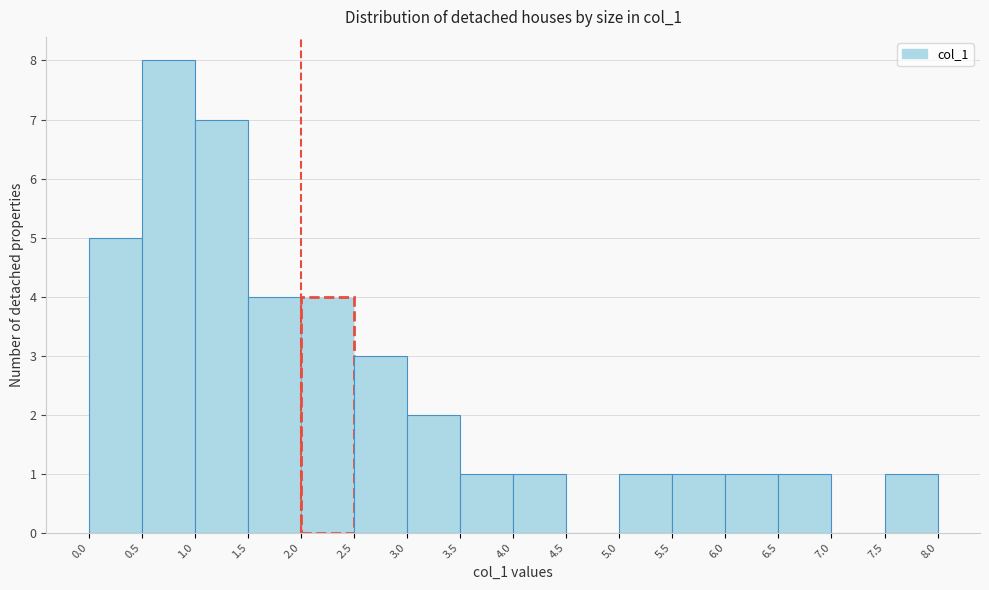

Which range on the x-axis has the tallest bar?

0.5 to 1.0